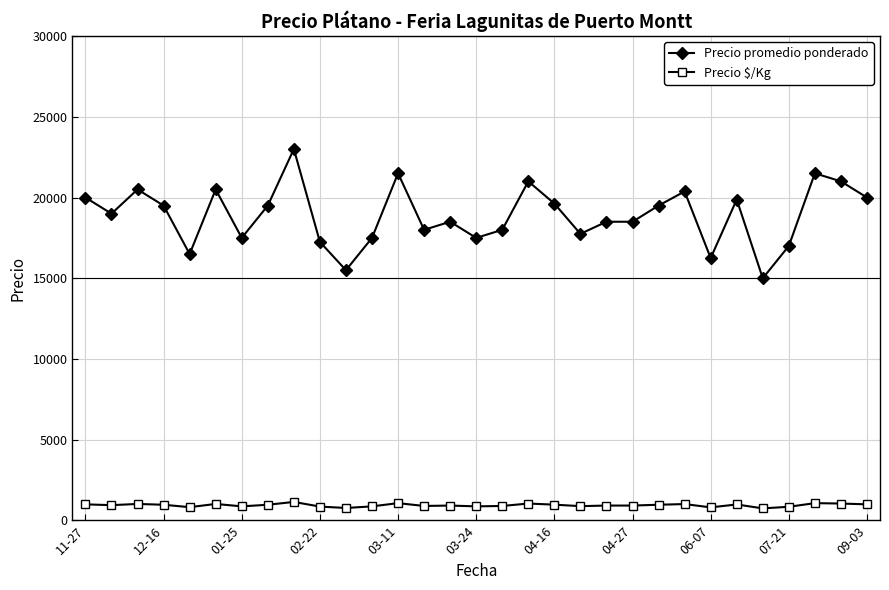

List the series in order of their peak value, lowest first.

Precio $/Kg, Precio promedio ponderado